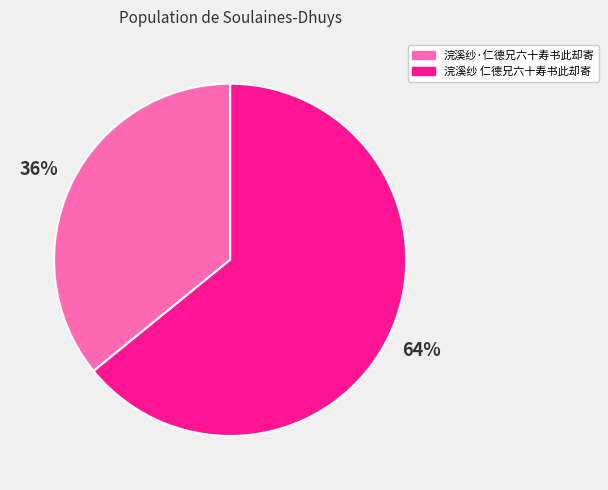

Which category has the biggest portion of the pie?

浣溪纱 仁德兄六十寿书此却寄